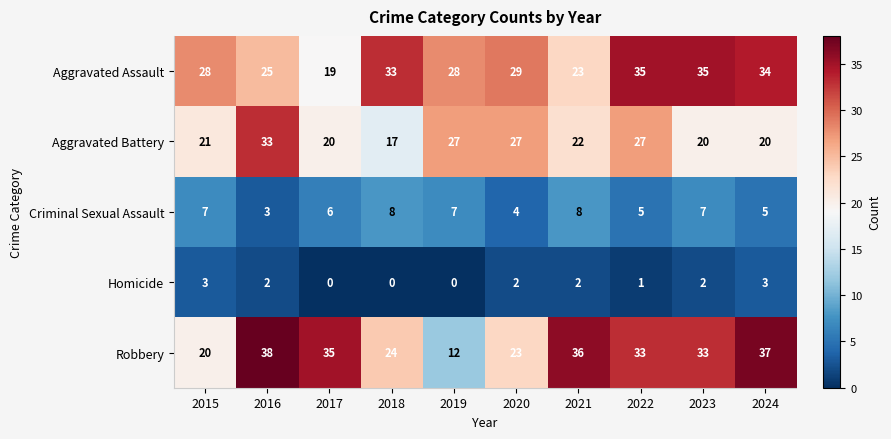

Is it true that Aggravated Assault equals 60 at 2024?

False